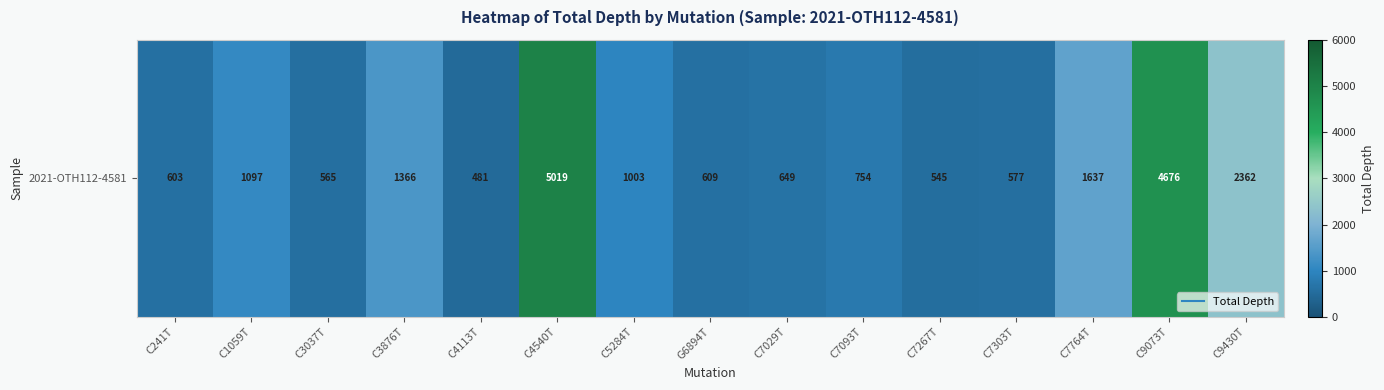

What is the average value?

1463